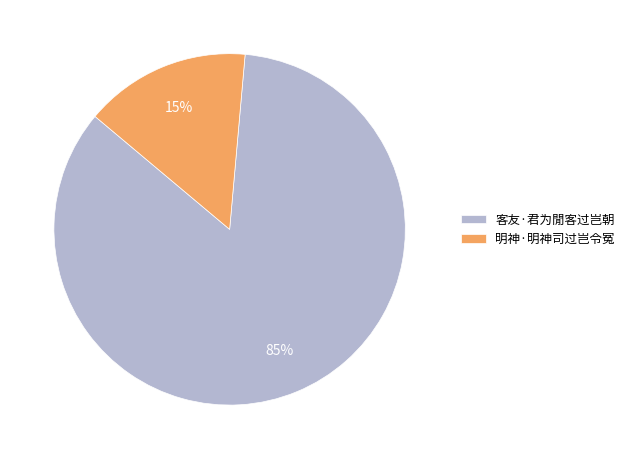

What is the smallest slice in the pie chart?

明神·明神司过岂令冤